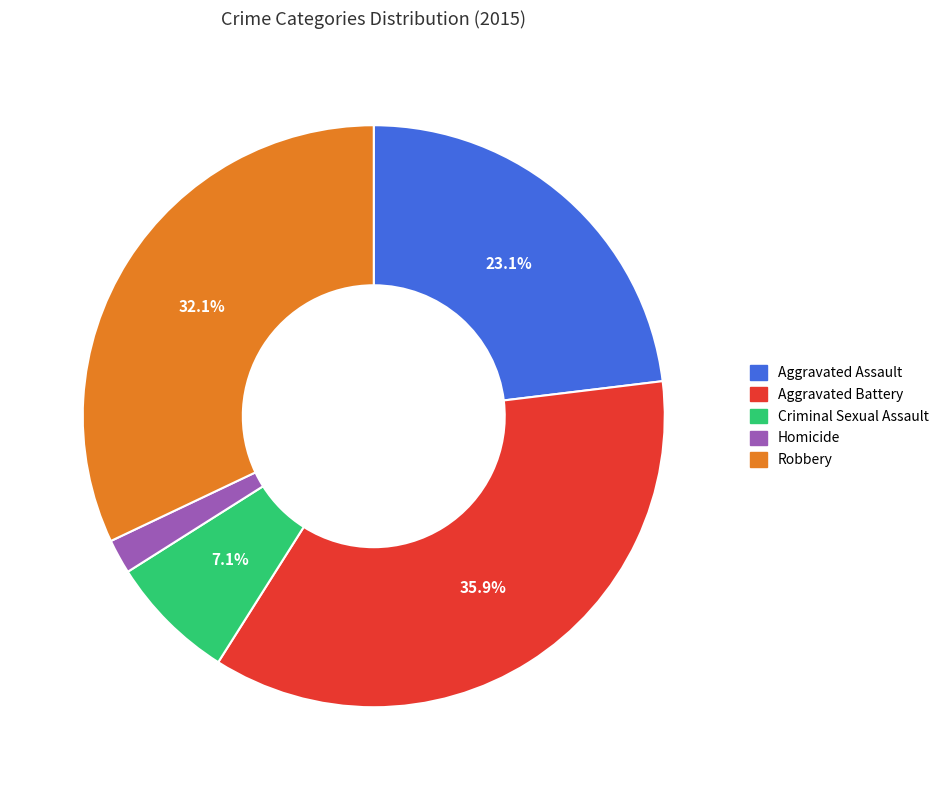

Which has a higher value, Criminal Sexual Assault or Aggravated Battery?

Aggravated Battery